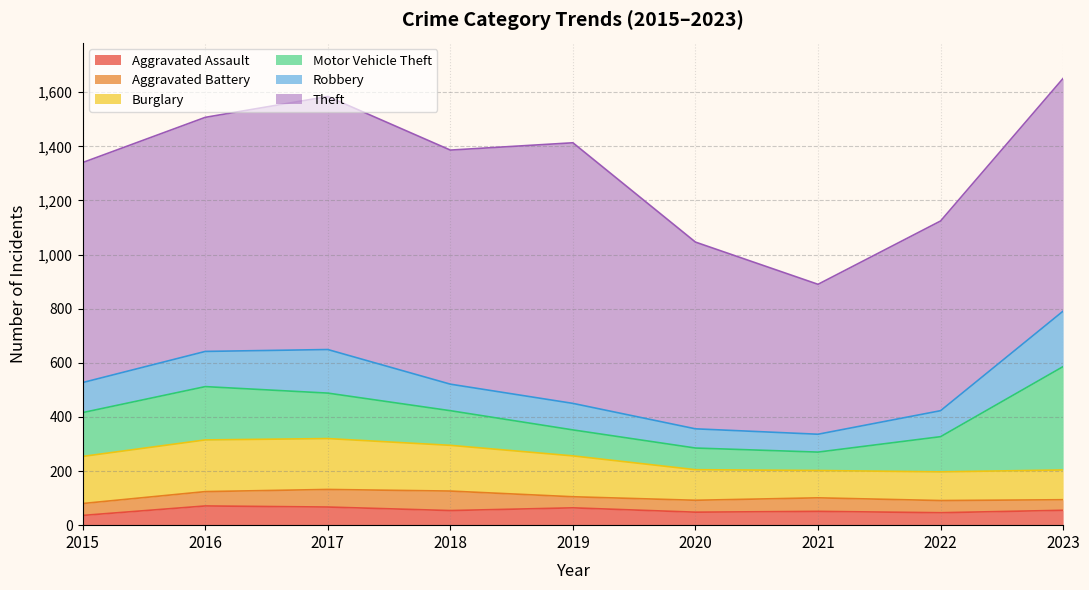

What is the maximum value for Aggravated Battery?

72